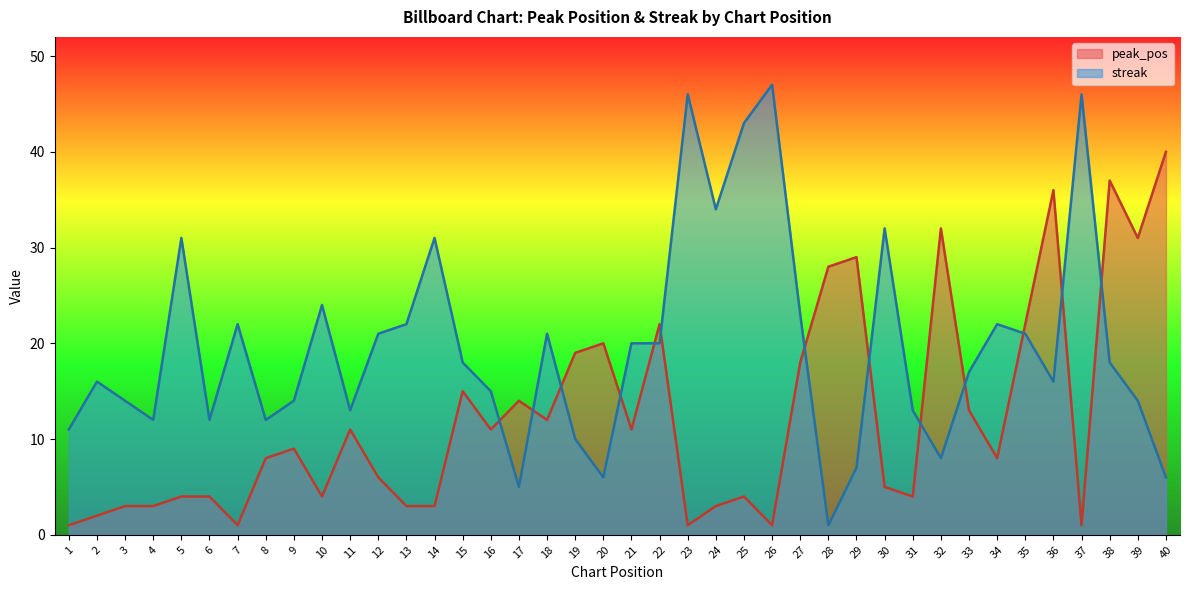

At which label is peak_pos closest to 20?

20